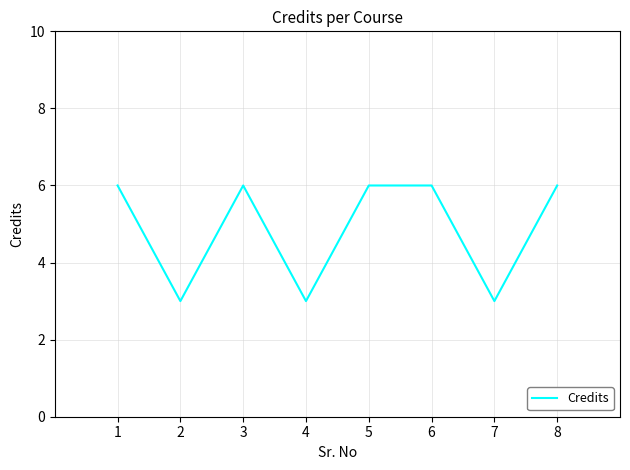

Is it true that the value at 6 is 9?

False